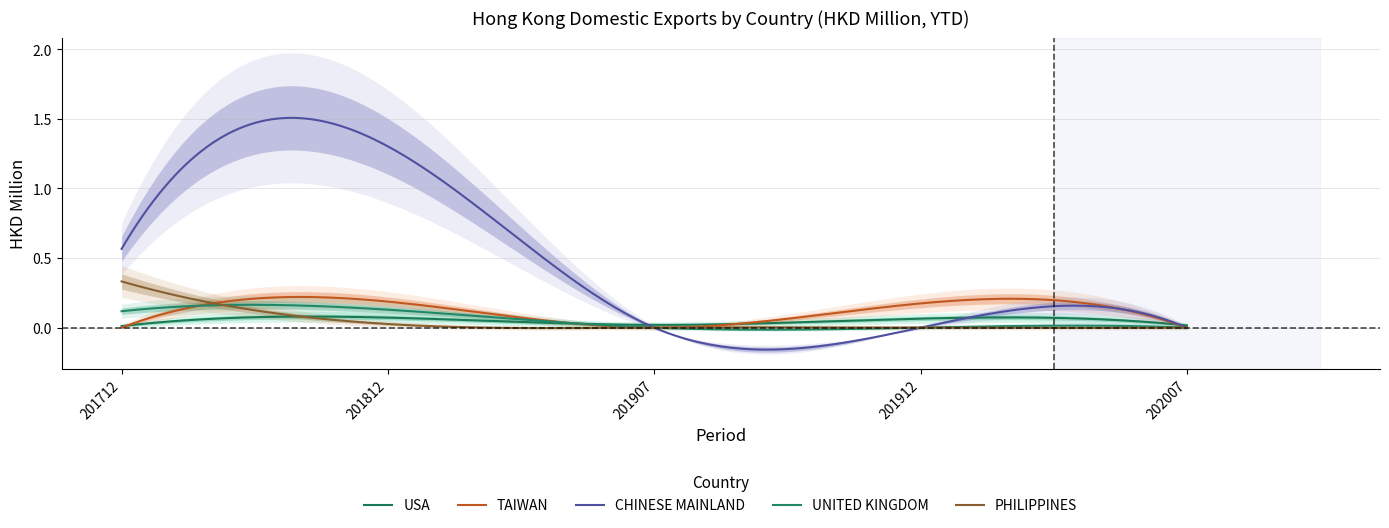

How many values in the CHINESE MAINLAND series exceed 0?

2